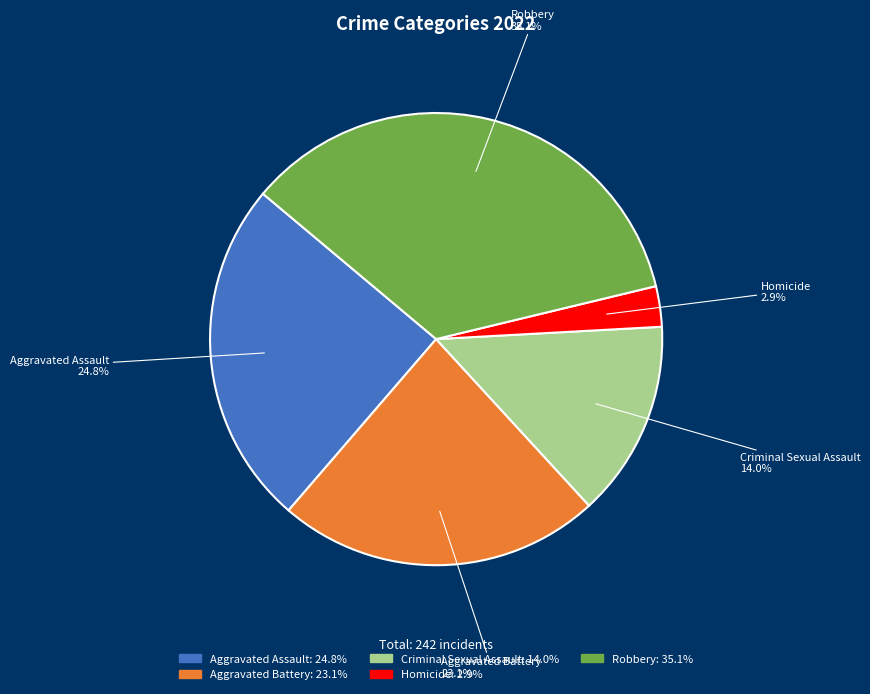

What is the smallest slice in the pie chart?

Homicide